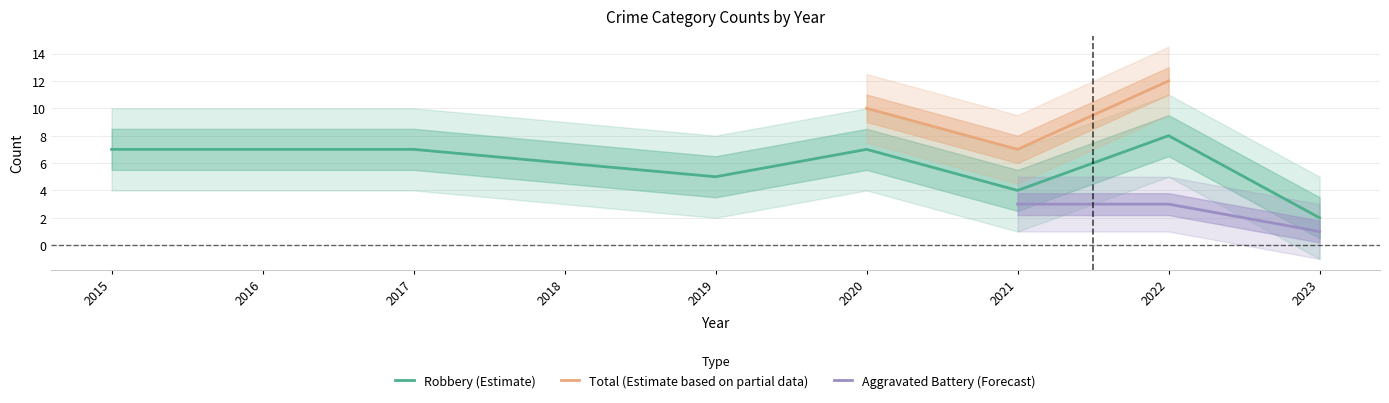

At which label does Robbery (Estimate) reach its minimum?

2023